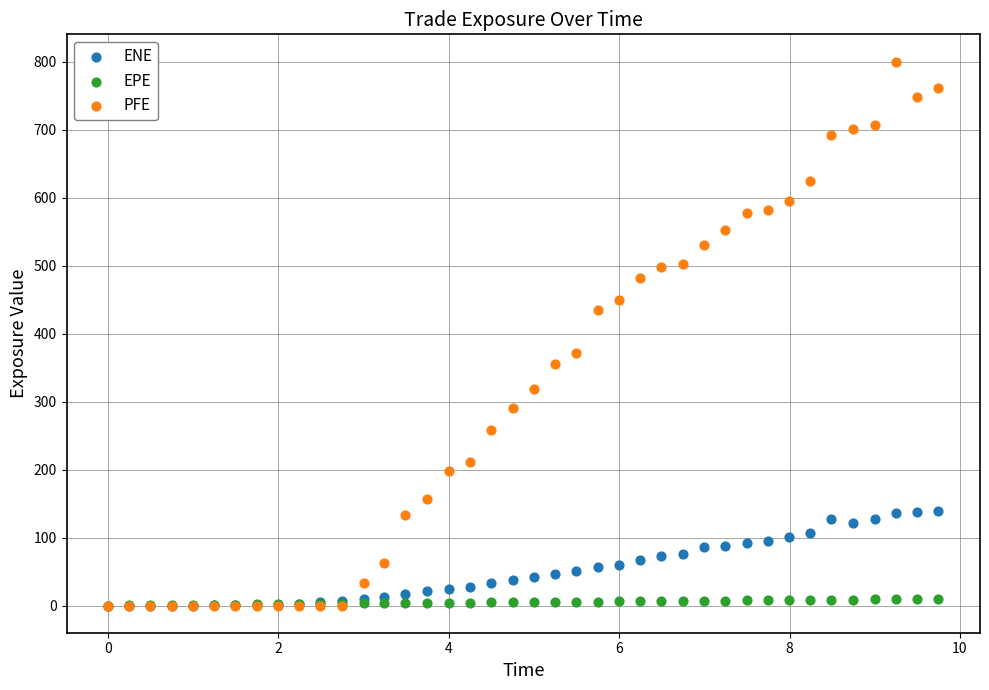

What are all the series names shown in the legend?

ENE, EPE, PFE